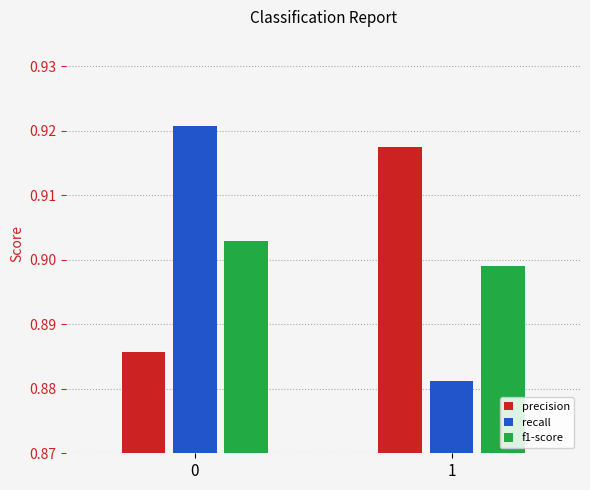

What are all the series names shown in the legend?

precision, recall, f1-score